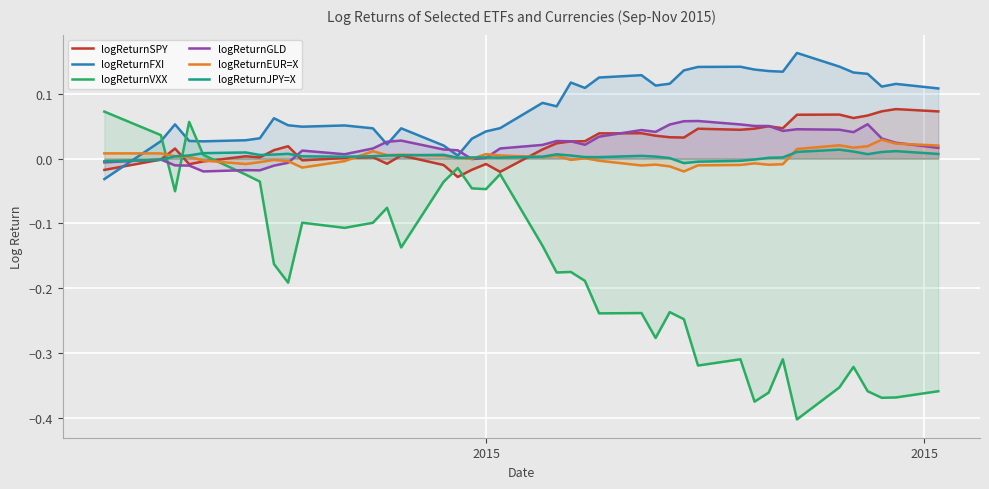

Which series has the largest total across all categories?

logReturnFXI